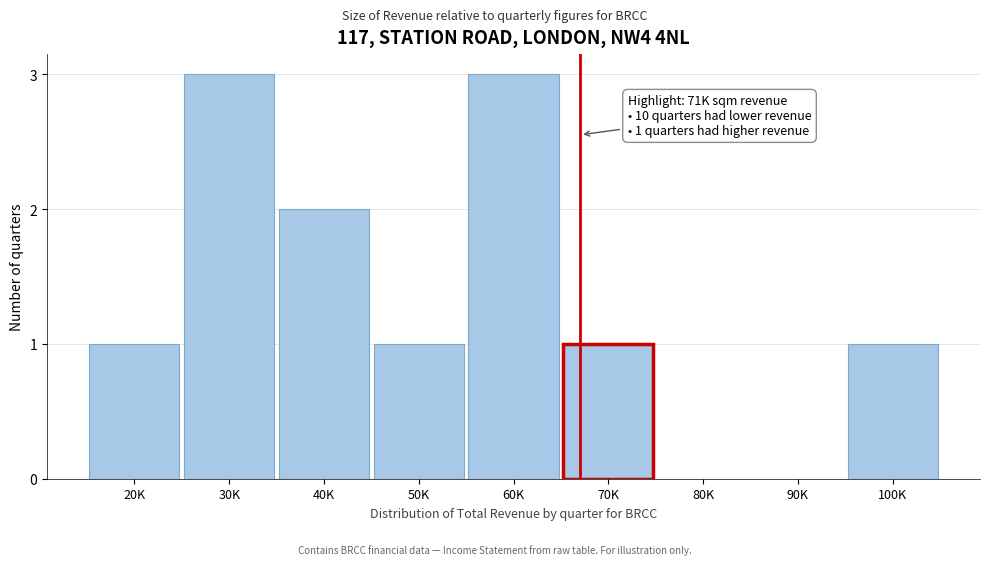

Reading left to right, transcribe all the data shown in this chart.

20K=1	30K=3	40K=2	50K=1	60K=3	70K=1	80K=0	90K=0	100K=1